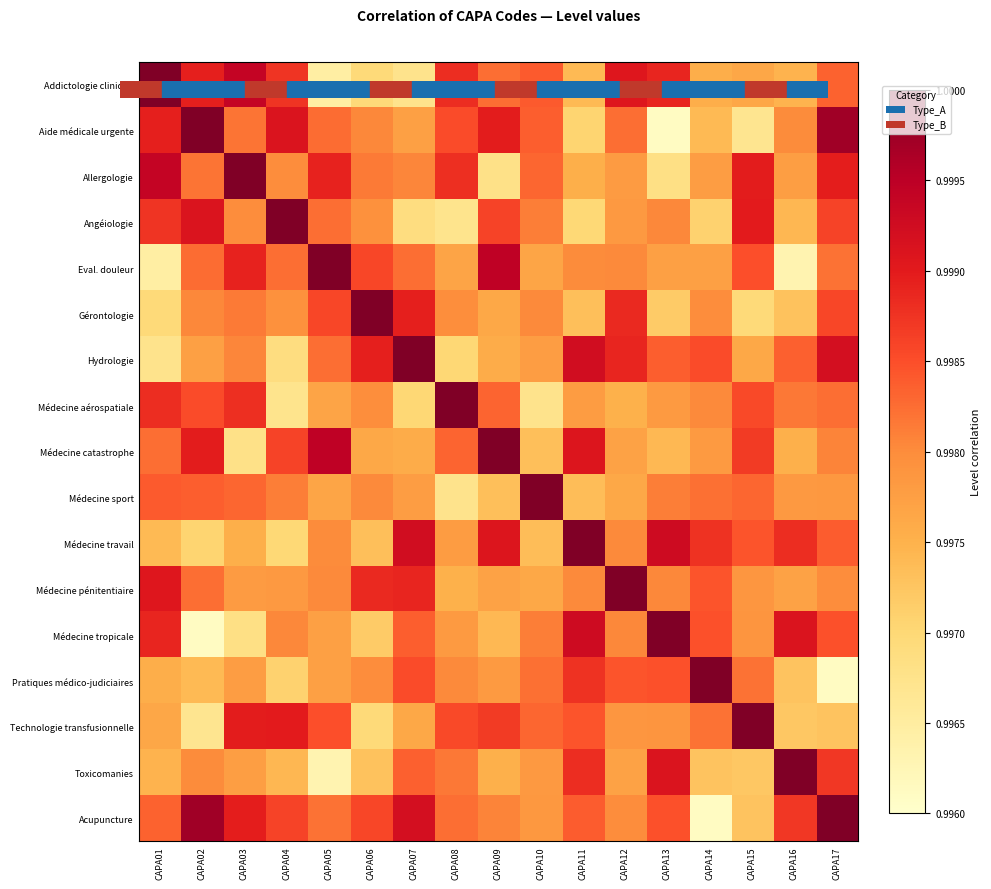

Reading right to left, what are all the values shown in this chart?

Addictologie clinique: CAPA17=1.0	CAPA16=1.0	CAPA15=1.0	CAPA14=1.0	CAPA13=1.0	CAPA12=1.0	CAPA11=1.0	CAPA10=1.0	CAPA09=1.0	CAPA08=1.0	CAPA07=1.0	CAPA06=1.0	CAPA05=1.0	CAPA04=1.0	CAPA03=1.0	CAPA02=1.0	CAPA01=1.0
Aide médicale urgente: CAPA17=1.0	CAPA16=1.0	CAPA15=1.0	CAPA14=1.0	CAPA13=1.0	CAPA12=1.0	CAPA11=1.0	CAPA10=1.0	CAPA09=1.0	CAPA08=1.0	CAPA07=1.0	CAPA06=1.0	CAPA05=1.0	CAPA04=1.0	CAPA03=1.0	CAPA02=1.0	CAPA01=1.0
Allergologie: CAPA17=1.0	CAPA16=1.0	CAPA15=1.0	CAPA14=1.0	CAPA13=1.0	CAPA12=1.0	CAPA11=1.0	CAPA10=1.0	CAPA09=1.0	CAPA08=1.0	CAPA07=1.0	CAPA06=1.0	CAPA05=1.0	CAPA04=1.0	CAPA03=1.0	CAPA02=1.0	CAPA01=1.0
Angéiologie: CAPA17=1.0	CAPA16=1.0	CAPA15=1.0	CAPA14=1.0	CAPA13=1.0	CAPA12=1.0	CAPA11=1.0	CAPA10=1.0	CAPA09=1.0	CAPA08=1.0	CAPA07=1.0	CAPA06=1.0	CAPA05=1.0	CAPA04=1.0	CAPA03=1.0	CAPA02=1.0	CAPA01=1.0
Eval. douleur: CAPA17=1.0	CAPA16=1.0	CAPA15=1.0	CAPA14=1.0	CAPA13=1.0	CAPA12=1.0	CAPA11=1.0	CAPA10=1.0	CAPA09=1.0	CAPA08=1.0	CAPA07=1.0	CAPA06=1.0	CAPA05=1.0	CAPA04=1.0	CAPA03=1.0	CAPA02=1.0	CAPA01=1.0
Gérontologie: CAPA17=1.0	CAPA16=1.0	CAPA15=1.0	CAPA14=1.0	CAPA13=1.0	CAPA12=1.0	CAPA11=1.0	CAPA10=1.0	CAPA09=1.0	CAPA08=1.0	CAPA07=1.0	CAPA06=1.0	CAPA05=1.0	CAPA04=1.0	CAPA03=1.0	CAPA02=1.0	CAPA01=1.0
Hydrologie: CAPA17=1.0	CAPA16=1.0	CAPA15=1.0	CAPA14=1.0	CAPA13=1.0	CAPA12=1.0	CAPA11=1.0	CAPA10=1.0	CAPA09=1.0	CAPA08=1.0	CAPA07=1.0	CAPA06=1.0	CAPA05=1.0	CAPA04=1.0	CAPA03=1.0	CAPA02=1.0	CAPA01=1.0
Médecine aérospatiale: CAPA17=1.0	CAPA16=1.0	CAPA15=1.0	CAPA14=1.0	CAPA13=1.0	CAPA12=1.0	CAPA11=1.0	CAPA10=1.0	CAPA09=1.0	CAPA08=1.0	CAPA07=1.0	CAPA06=1.0	CAPA05=1.0	CAPA04=1.0	CAPA03=1.0	CAPA02=1.0	CAPA01=1.0
Médecine catastrophe: CAPA17=1.0	CAPA16=1.0	CAPA15=1.0	CAPA14=1.0	CAPA13=1.0	CAPA12=1.0	CAPA11=1.0	CAPA10=1.0	CAPA09=1.0	CAPA08=1.0	CAPA07=1.0	CAPA06=1.0	CAPA05=1.0	CAPA04=1.0	CAPA03=1.0	CAPA02=1.0	CAPA01=1.0
Médecine sport: CAPA17=1.0	CAPA16=1.0	CAPA15=1.0	CAPA14=1.0	CAPA13=1.0	CAPA12=1.0	CAPA11=1.0	CAPA10=1.0	CAPA09=1.0	CAPA08=1.0	CAPA07=1.0	CAPA06=1.0	CAPA05=1.0	CAPA04=1.0	CAPA03=1.0	CAPA02=1.0	CAPA01=1.0
Médecine travail: CAPA17=1.0	CAPA16=1.0	CAPA15=1.0	CAPA14=1.0	CAPA13=1.0	CAPA12=1.0	CAPA11=1.0	CAPA10=1.0	CAPA09=1.0	CAPA08=1.0	CAPA07=1.0	CAPA06=1.0	CAPA05=1.0	CAPA04=1.0	CAPA03=1.0	CAPA02=1.0	CAPA01=1.0
Médecine pénitentiaire: CAPA17=1.0	CAPA16=1.0	CAPA15=1.0	CAPA14=1.0	CAPA13=1.0	CAPA12=1.0	CAPA11=1.0	CAPA10=1.0	CAPA09=1.0	CAPA08=1.0	CAPA07=1.0	CAPA06=1.0	CAPA05=1.0	CAPA04=1.0	CAPA03=1.0	CAPA02=1.0	CAPA01=1.0
Médecine tropicale: CAPA17=1.0	CAPA16=1.0	CAPA15=1.0	CAPA14=1.0	CAPA13=1.0	CAPA12=1.0	CAPA11=1.0	CAPA10=1.0	CAPA09=1.0	CAPA08=1.0	CAPA07=1.0	CAPA06=1.0	CAPA05=1.0	CAPA04=1.0	CAPA03=1.0	CAPA02=1.0	CAPA01=1.0
Pratiques médico-judiciaires: CAPA17=1.0	CAPA16=1.0	CAPA15=1.0	CAPA14=1.0	CAPA13=1.0	CAPA12=1.0	CAPA11=1.0	CAPA10=1.0	CAPA09=1.0	CAPA08=1.0	CAPA07=1.0	CAPA06=1.0	CAPA05=1.0	CAPA04=1.0	CAPA03=1.0	CAPA02=1.0	CAPA01=1.0
Technologie transfusionnelle: CAPA17=1.0	CAPA16=1.0	CAPA15=1.0	CAPA14=1.0	CAPA13=1.0	CAPA12=1.0	CAPA11=1.0	CAPA10=1.0	CAPA09=1.0	CAPA08=1.0	CAPA07=1.0	CAPA06=1.0	CAPA05=1.0	CAPA04=1.0	CAPA03=1.0	CAPA02=1.0	CAPA01=1.0
Toxicomanies: CAPA17=1.0	CAPA16=1.0	CAPA15=1.0	CAPA14=1.0	CAPA13=1.0	CAPA12=1.0	CAPA11=1.0	CAPA10=1.0	CAPA09=1.0	CAPA08=1.0	CAPA07=1.0	CAPA06=1.0	CAPA05=1.0	CAPA04=1.0	CAPA03=1.0	CAPA02=1.0	CAPA01=1.0
Acupuncture: CAPA17=1.0	CAPA16=1.0	CAPA15=1.0	CAPA14=1.0	CAPA13=1.0	CAPA12=1.0	CAPA11=1.0	CAPA10=1.0	CAPA09=1.0	CAPA08=1.0	CAPA07=1.0	CAPA06=1.0	CAPA05=1.0	CAPA04=1.0	CAPA03=1.0	CAPA02=1.0	CAPA01=1.0